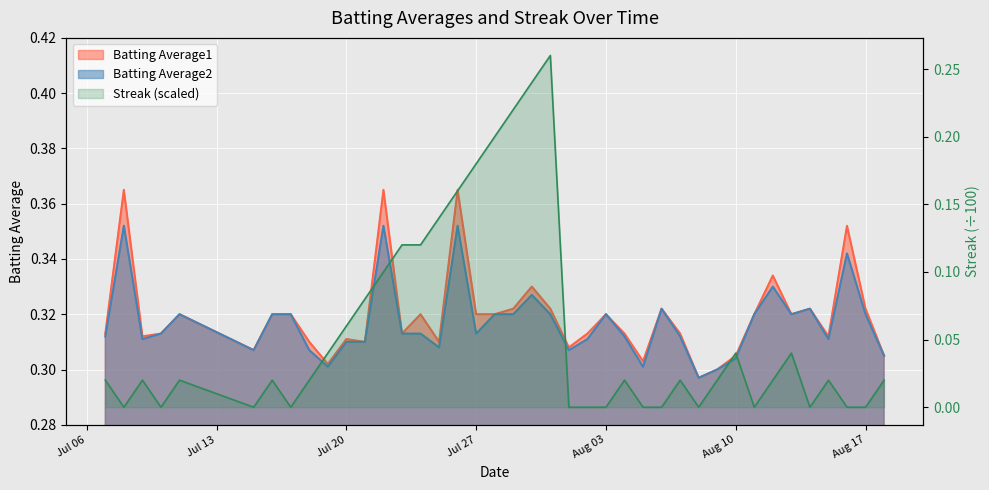

The value of Streak at Aug 17 is -0.1. True or false?

False